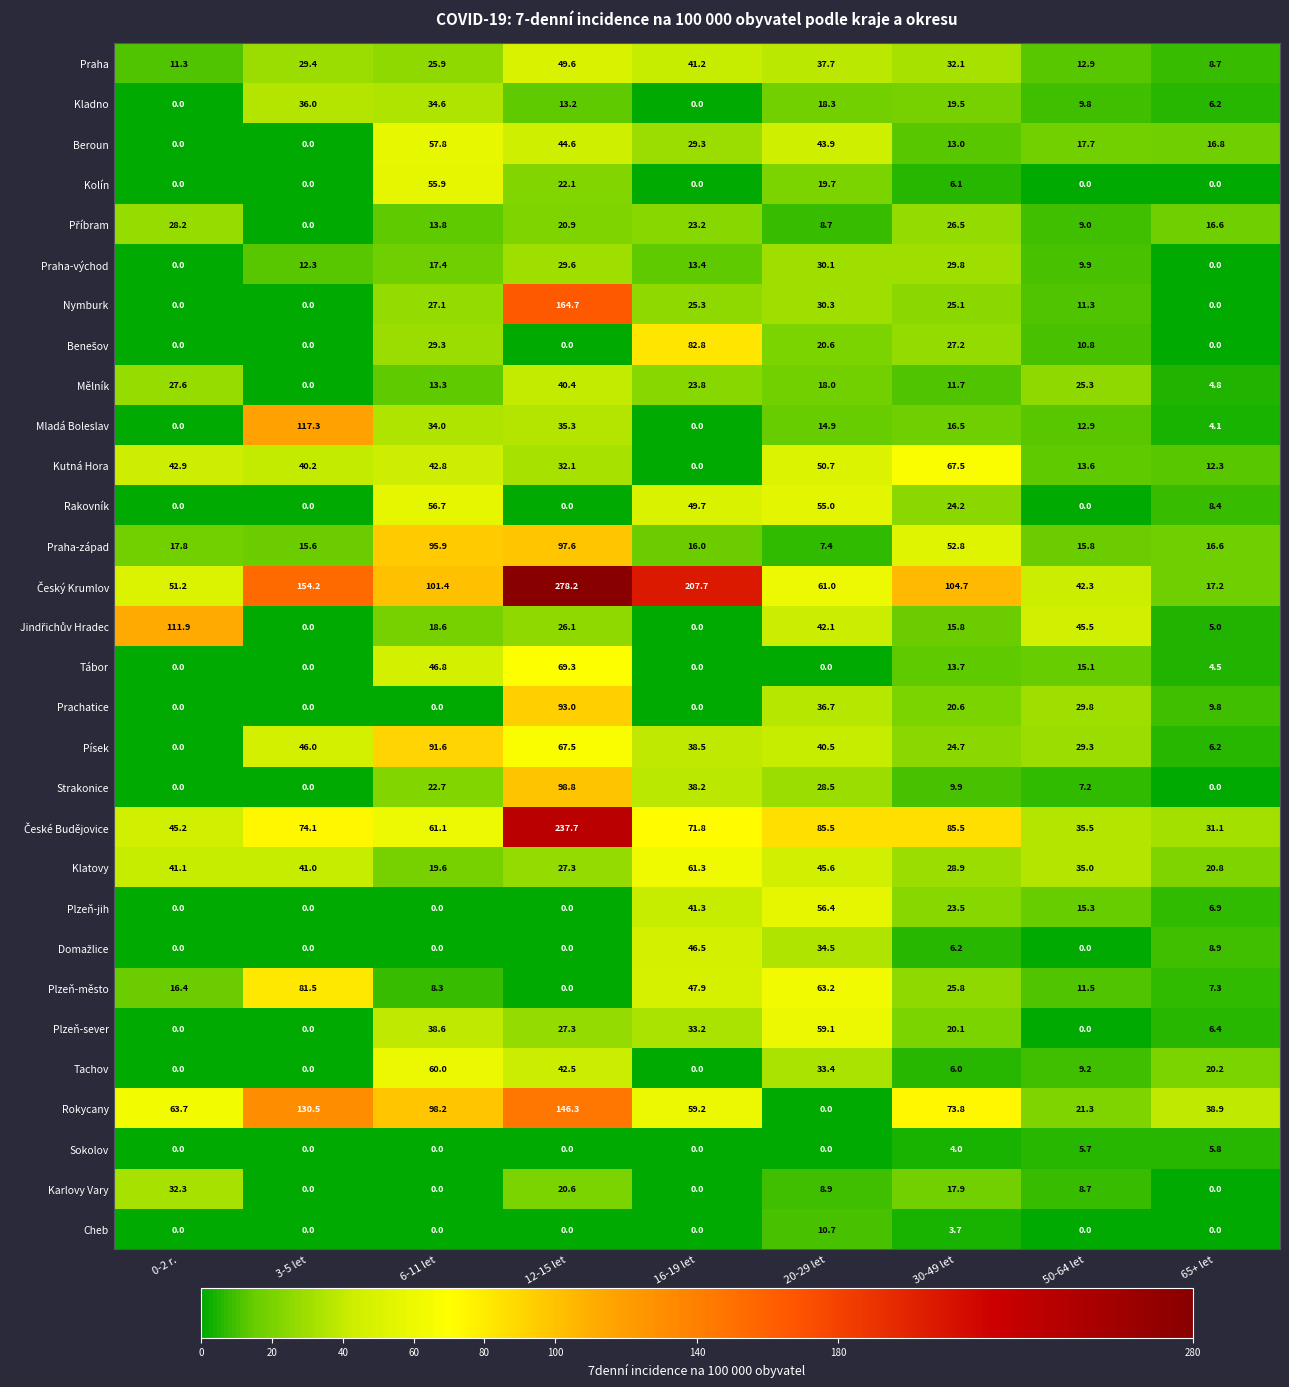

What is the maximum value shown in the chart?

278.2